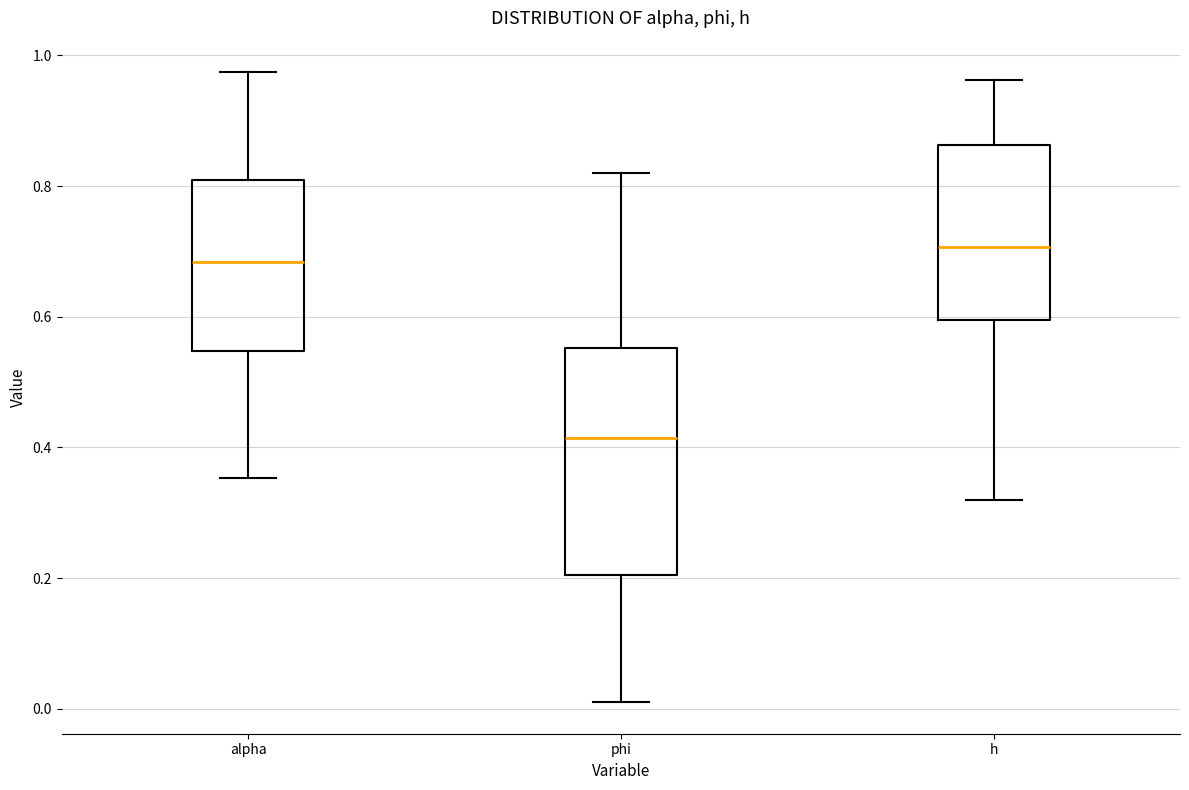

Which box has the highest median line?

h